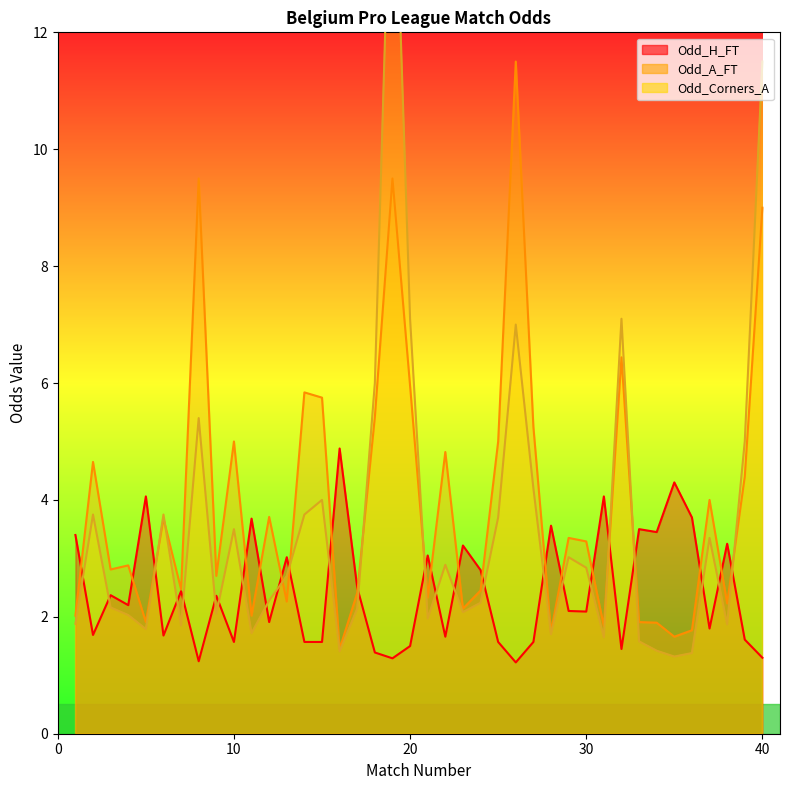

The Odd_H_FT series shows 4.8 at 21. True or false?

False